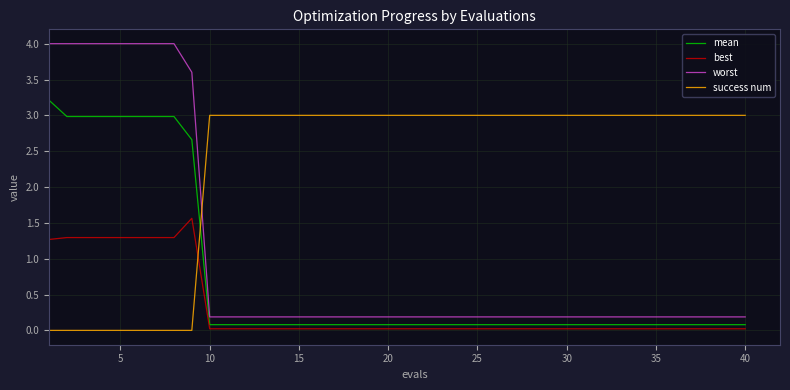

Rank the series by their maximum value, from highest to lowest.

worst, mean, success num, best